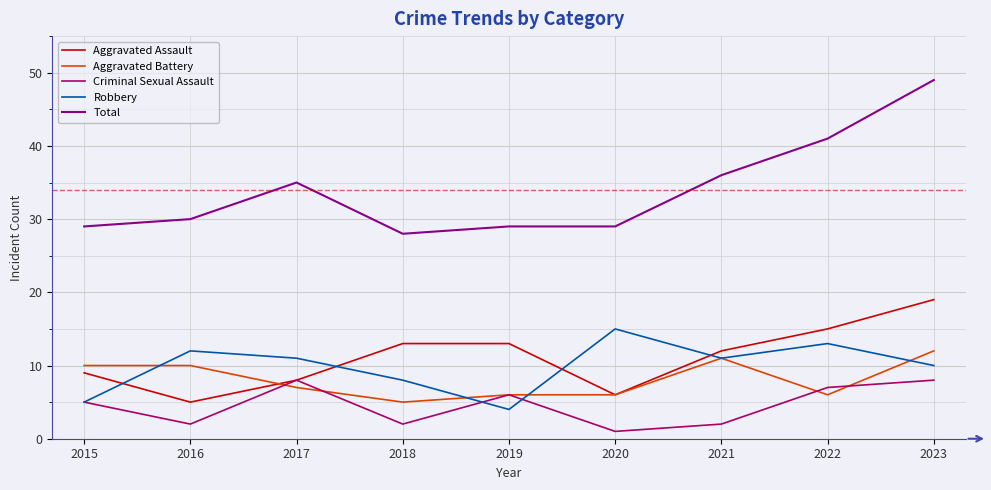

Count the Aggravated Battery values in the range 6 to 10.

6